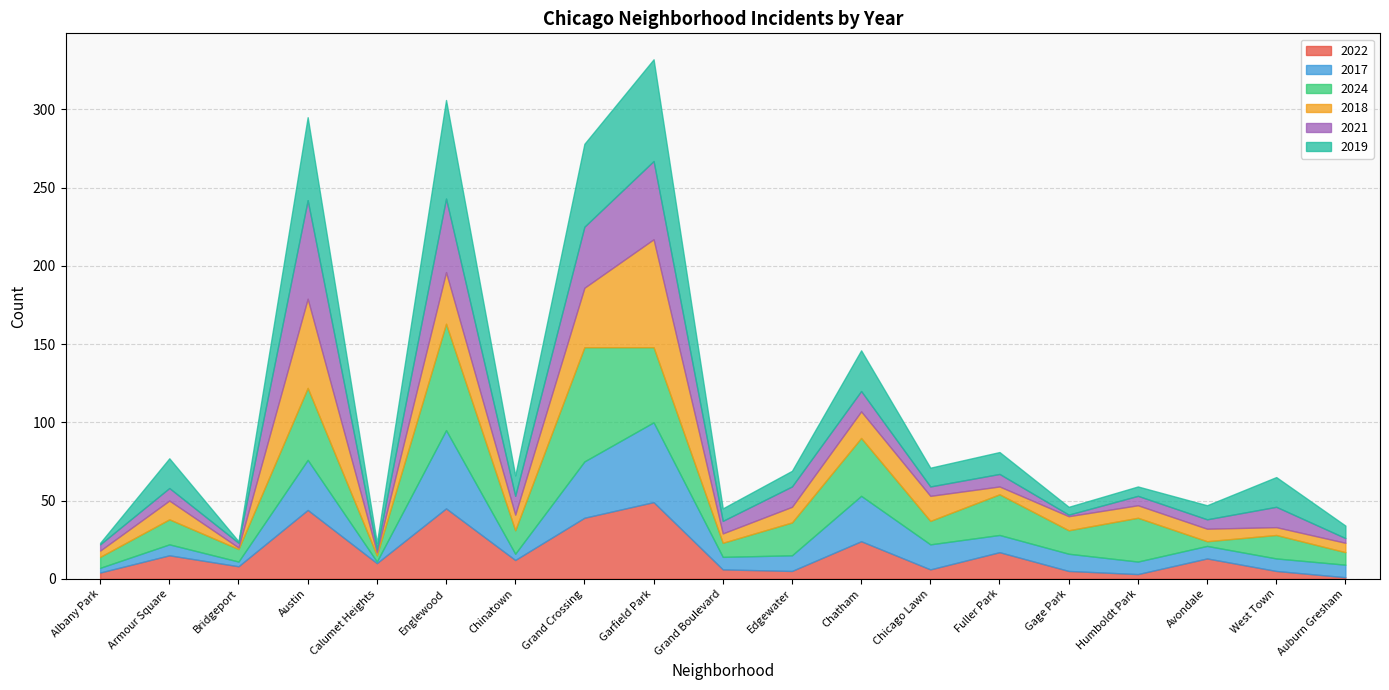

True or false: 2018 has a value of 3 at Auburn Gresham.

False